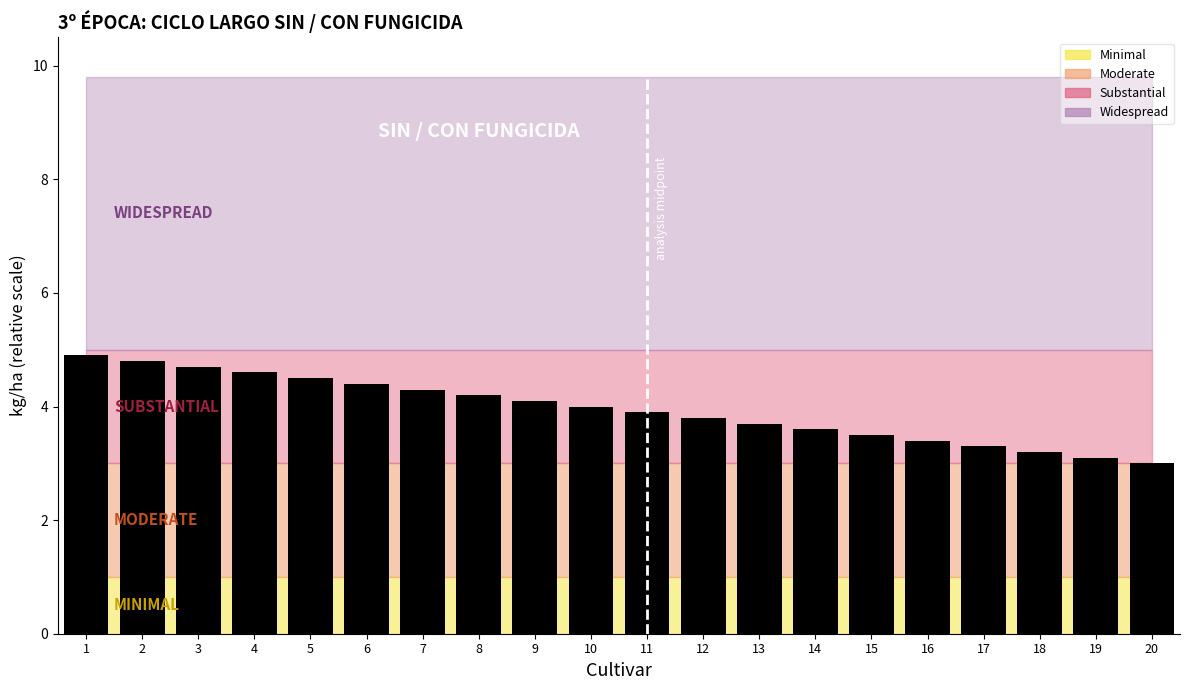

How many distinct data groups are displayed?

1